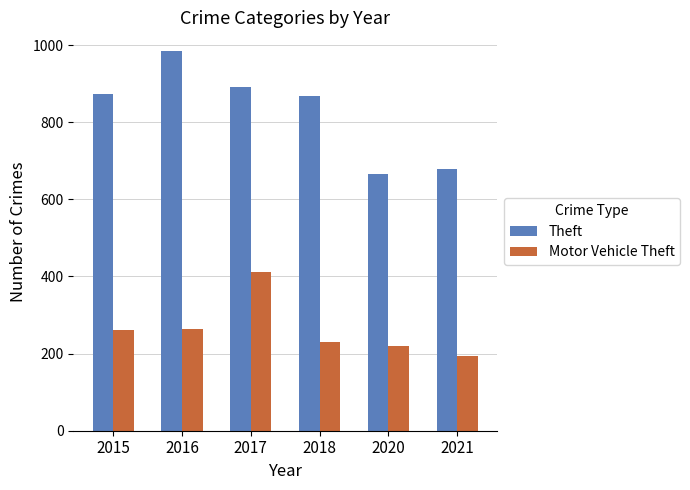

At which label does Motor Vehicle Theft reach its peak?

2017